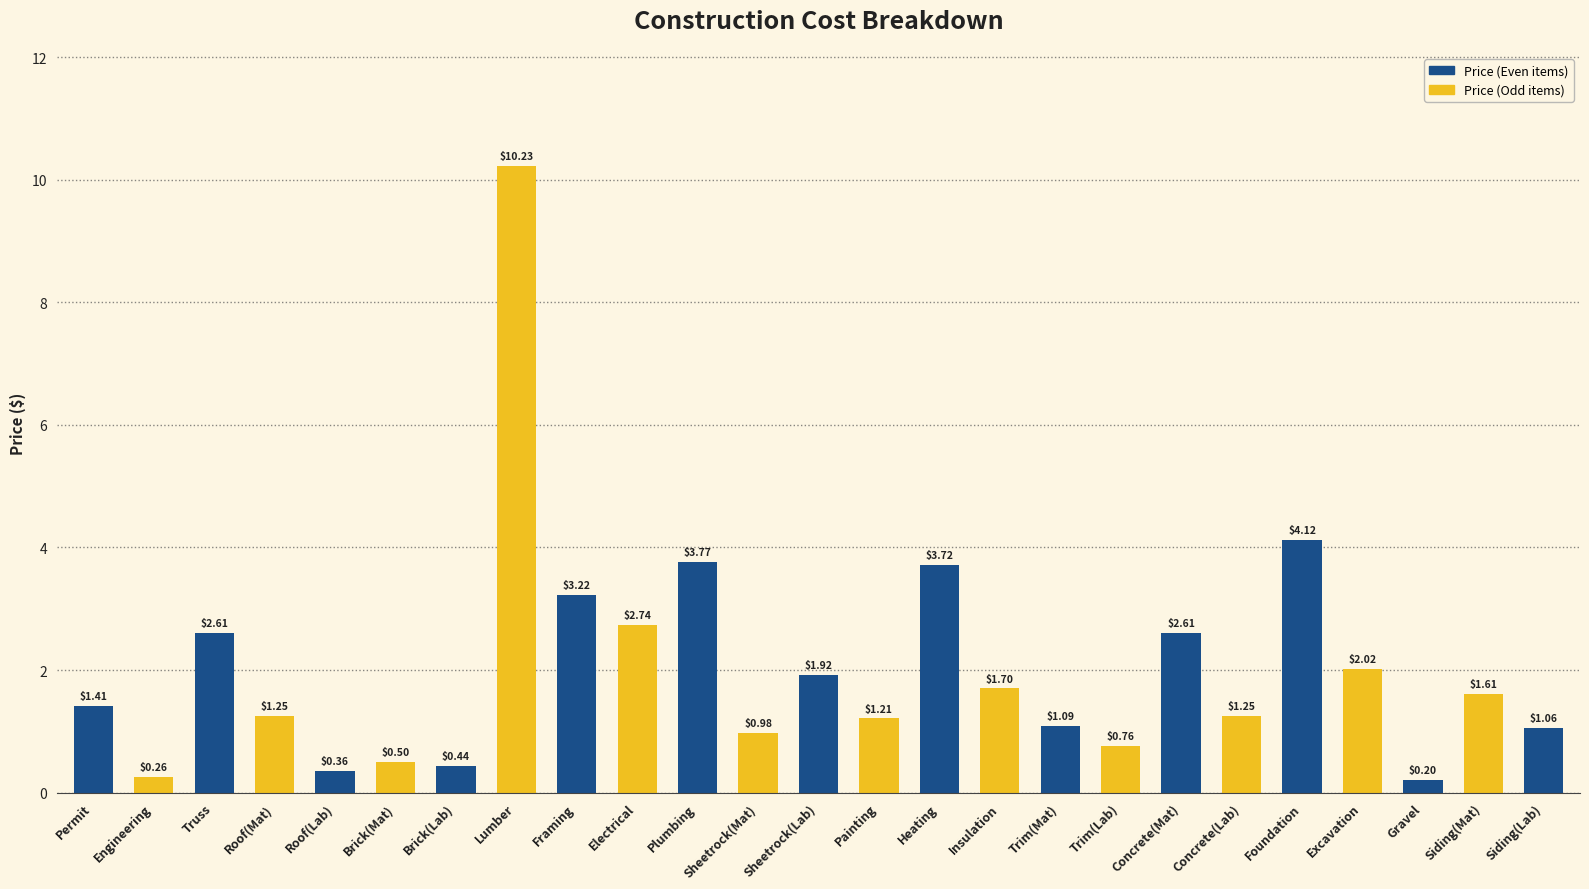

What is the sum of the values at Electrical and Heating?

6.5